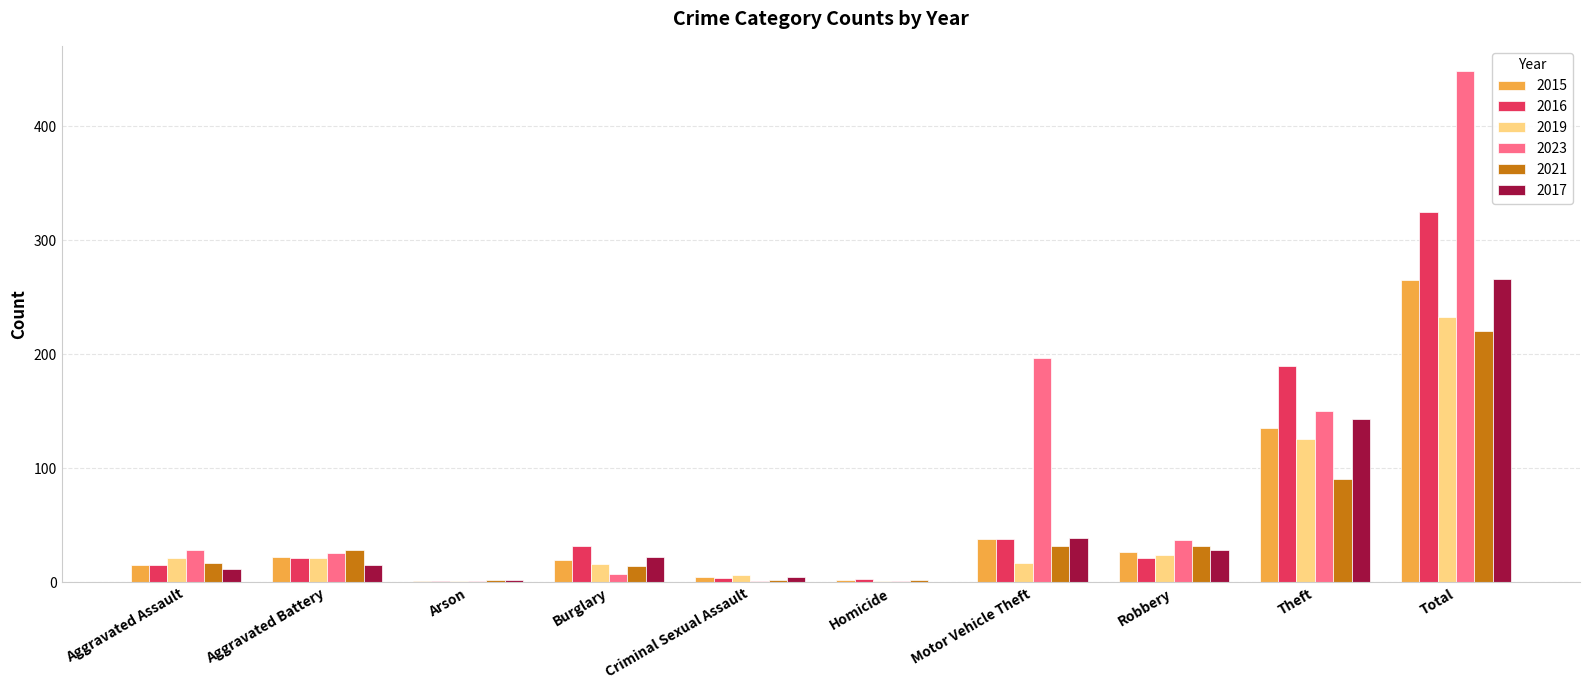

Which category has the highest value in the 2019 series?

Total